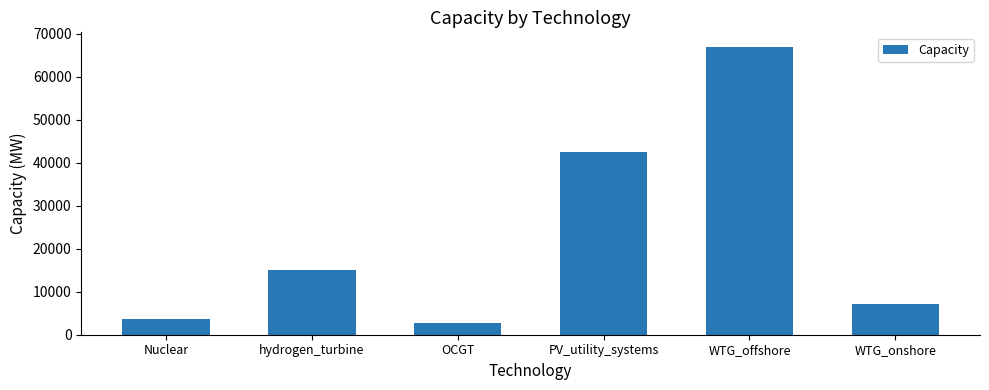

Count the number of categories in the chart.

6